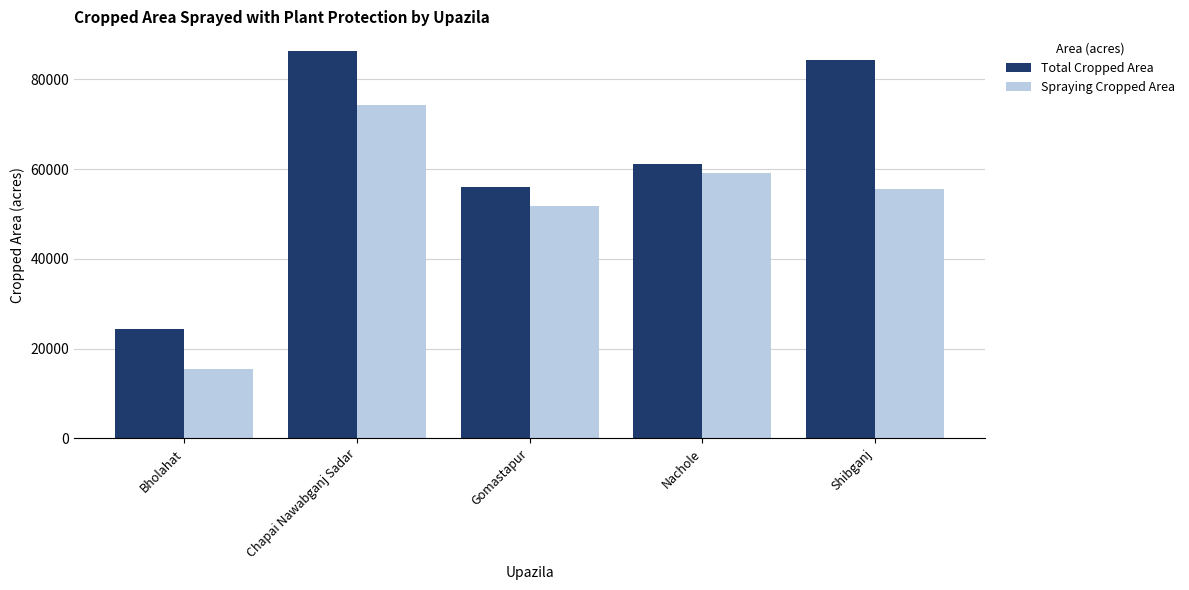

Reading left to right, transcribe all the data shown in this chart.

Total Cropped Area: Bholahat=24462	Chapai Nawabganj Sadar=86371	Gomastapur=55985	Nachole=61175	Shibganj=84382
Spraying Cropped Area: Bholahat=15475	Chapai Nawabganj Sadar=74347	Gomastapur=51655	Nachole=59200	Shibganj=55591